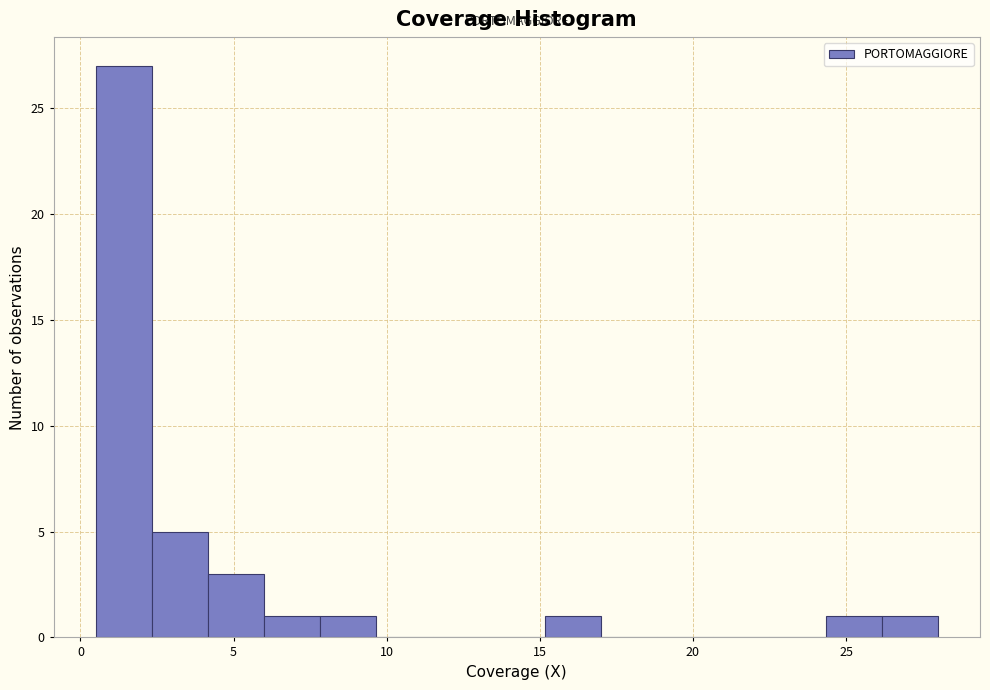

Read against the x-axis, roughly where is the centre of the tallest bar?

1.5